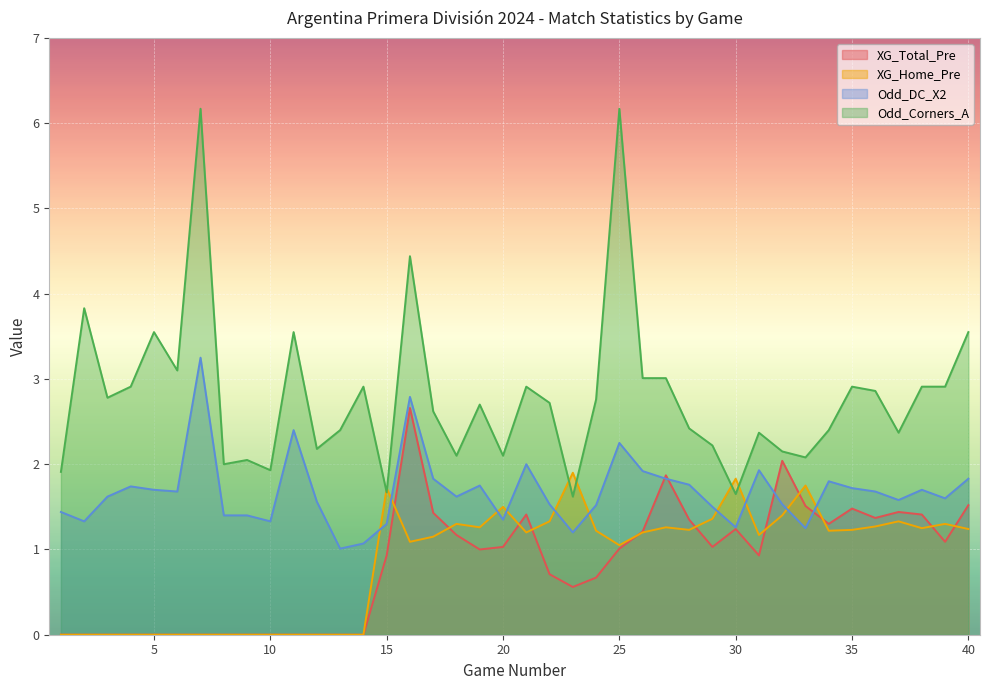

True or false: Odd_Corners_A has more than 1 points higher than both neighbors.

True